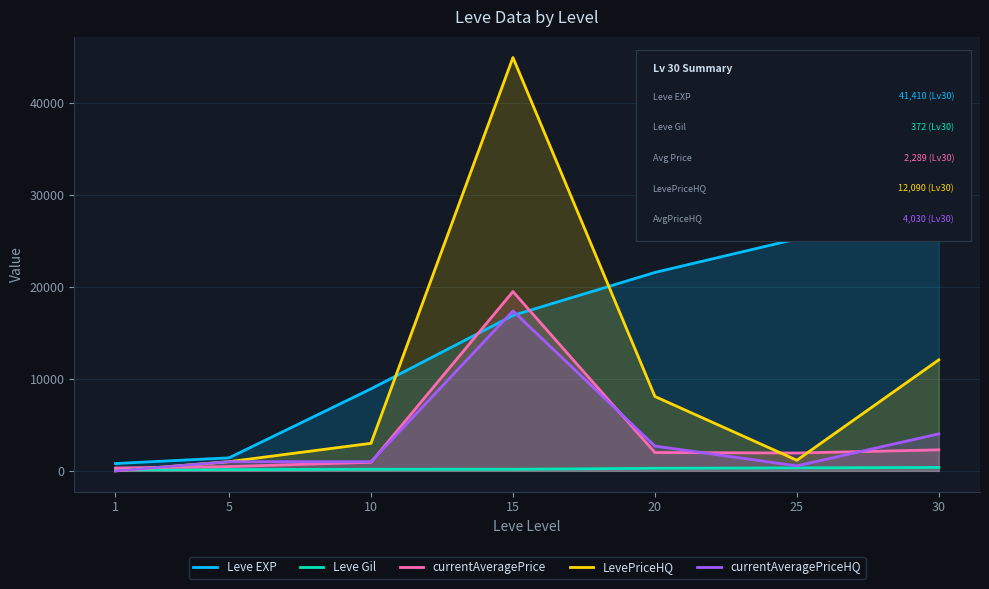

Reading right to left, transcribe all the data shown in this chart.

Leve EXP: 41410.0	25250.0	21600.0	16920.0	8930.0	1420.0	800.0
Leve Gil: 372.0	326.0	281.0	174.0	169.0	140.0	113.0
currentAveragePrice: 2289.1	1943.4	1998.9	19519.7	937.5	466.2	310.5
LevePriceHQ: 12090.0	1156.8	8100.0	45000.0	3000.0	1000.5	0.0
currentAveragePriceHQ: 4030.0	546.0	2700.0	17409.5	1000.0	1000.5	0.0